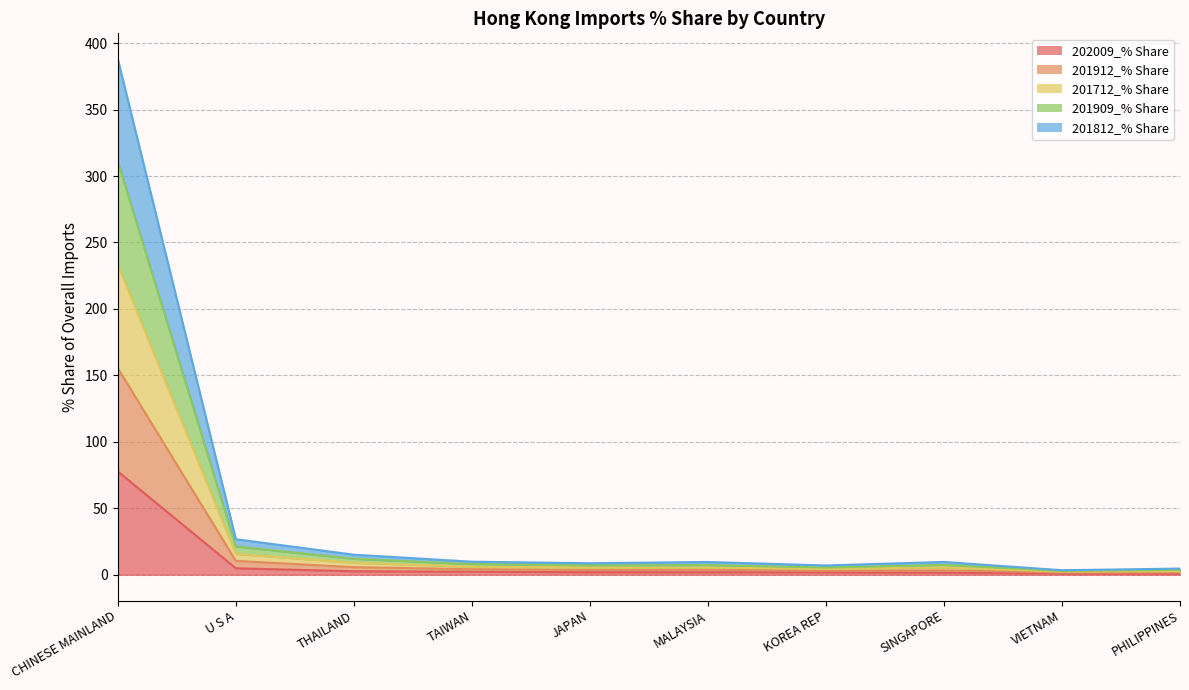

How many lines are shown in the chart?

5